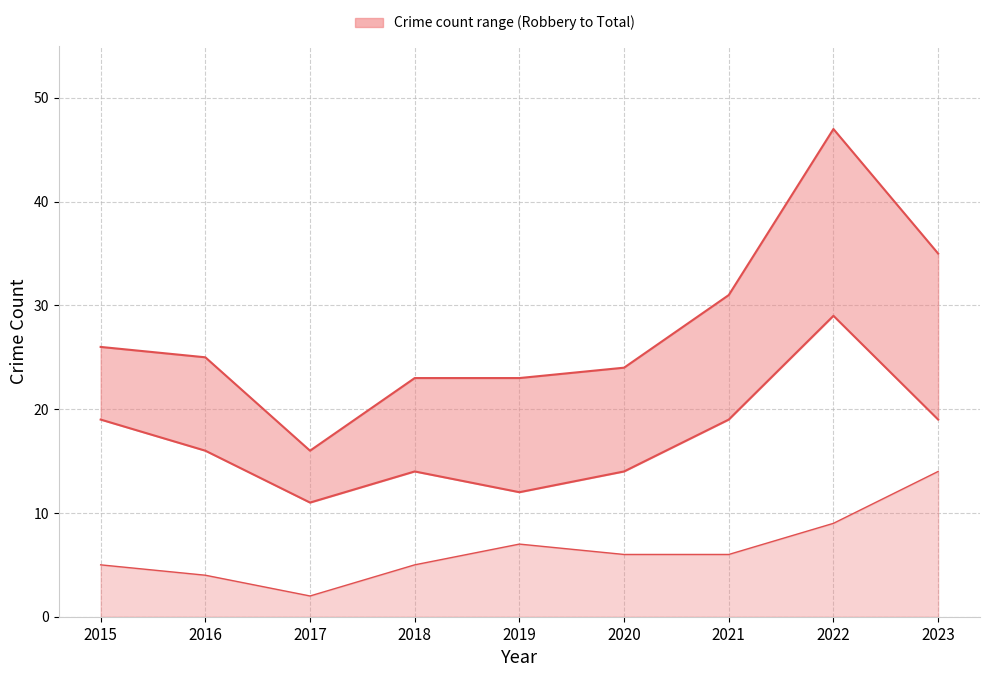

What is the sum of all Aggravated Battery line values?

58